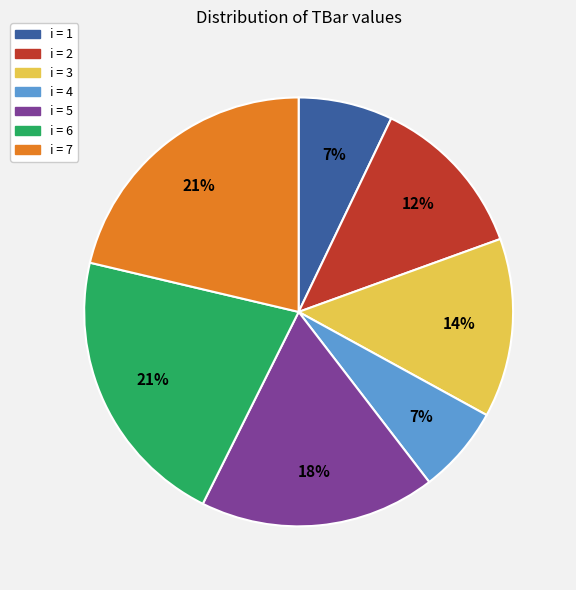

To the nearest percent, what is the average slice percentage?

14%